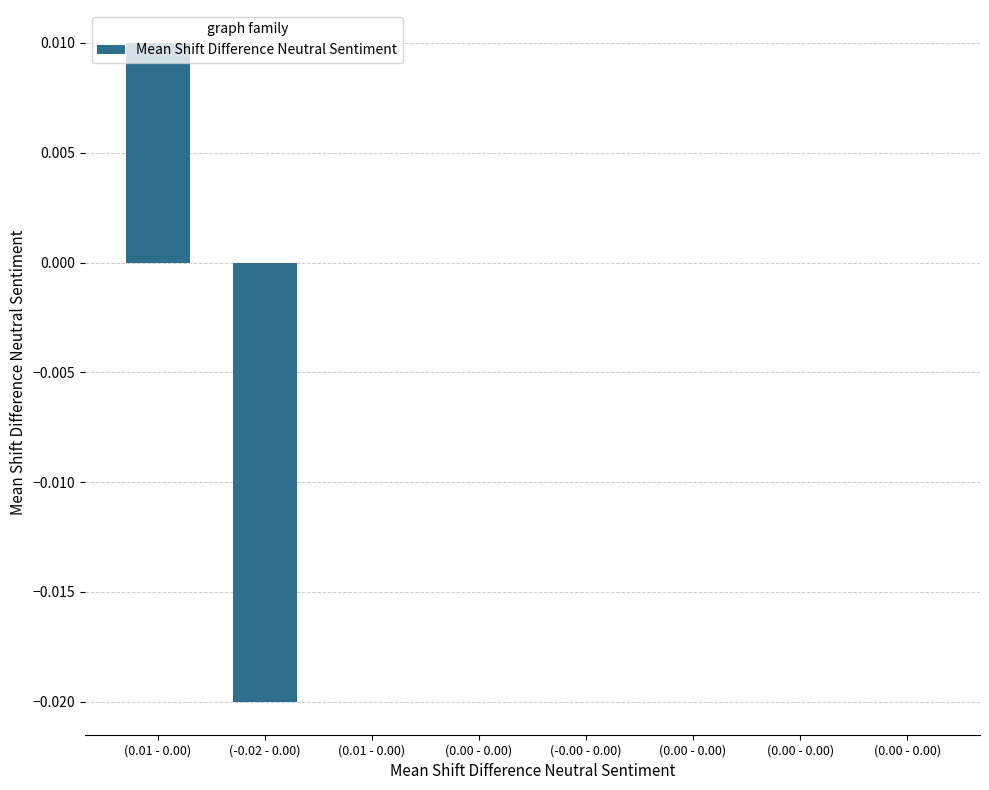

Rank the categories by value from highest to lowest.

(0.01 - 0.00), (0.01 - 0.00), (0.00 - 0.00), (-0.00 - 0.00), (0.00 - 0.00), (0.00 - 0.00), (0.00 - 0.00), (-0.02 - 0.00)